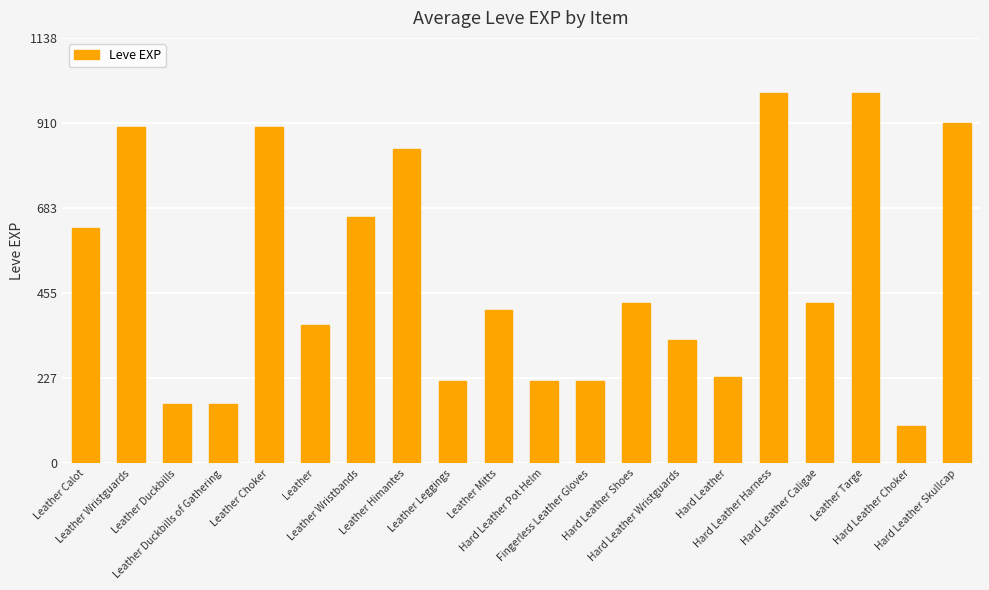

How many data points are less than 430?

10